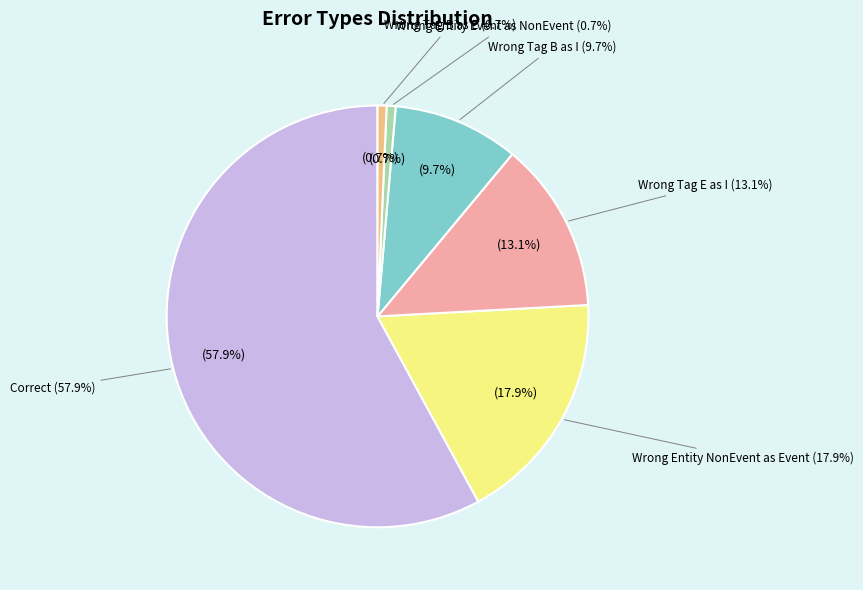

Is Wrong_Entity_NonEvent_as_Event the majority of the pie?

No